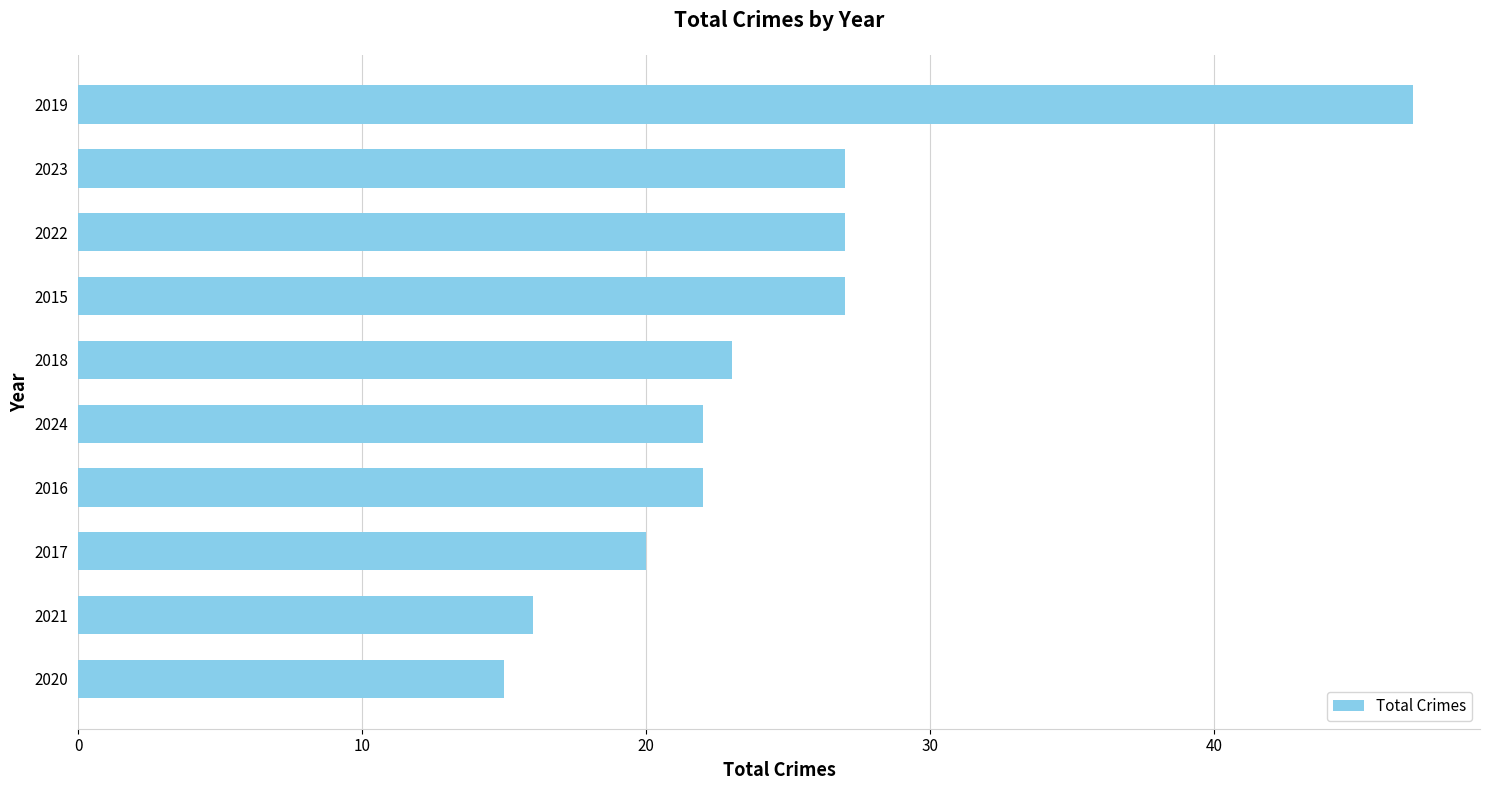

How many data points does each series have?

10